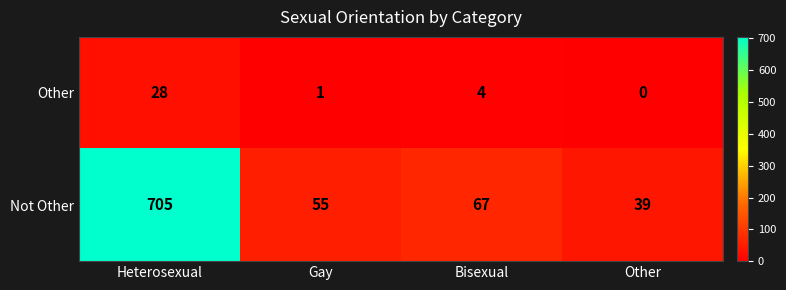

What value does the Not Other series have at Other?

39